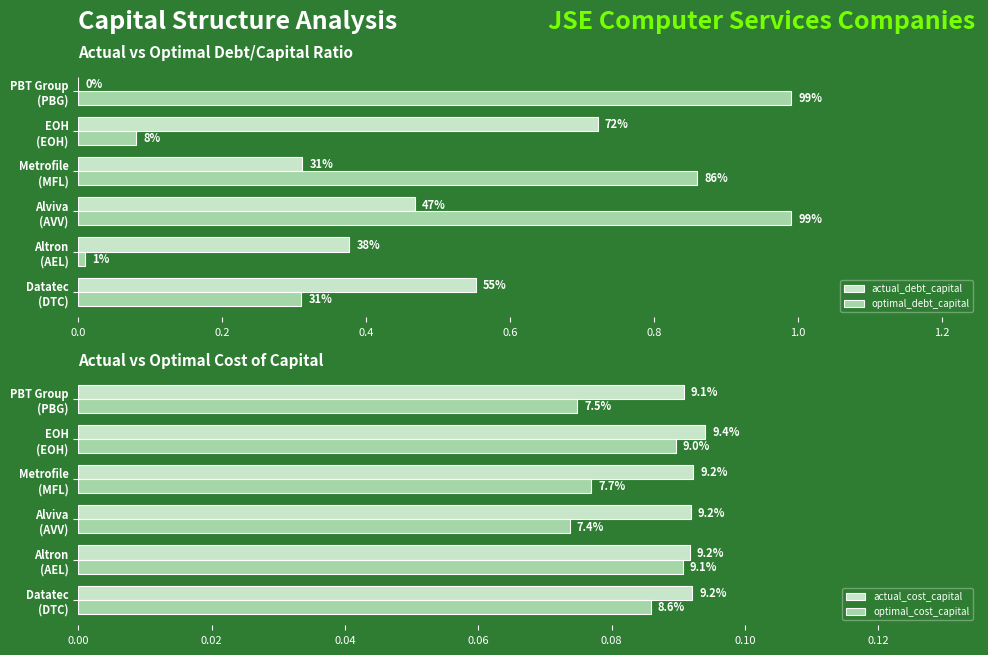

Which series changed the most between Datatec (DTC) and Alviva (AVV)?

optimal_debt_capital